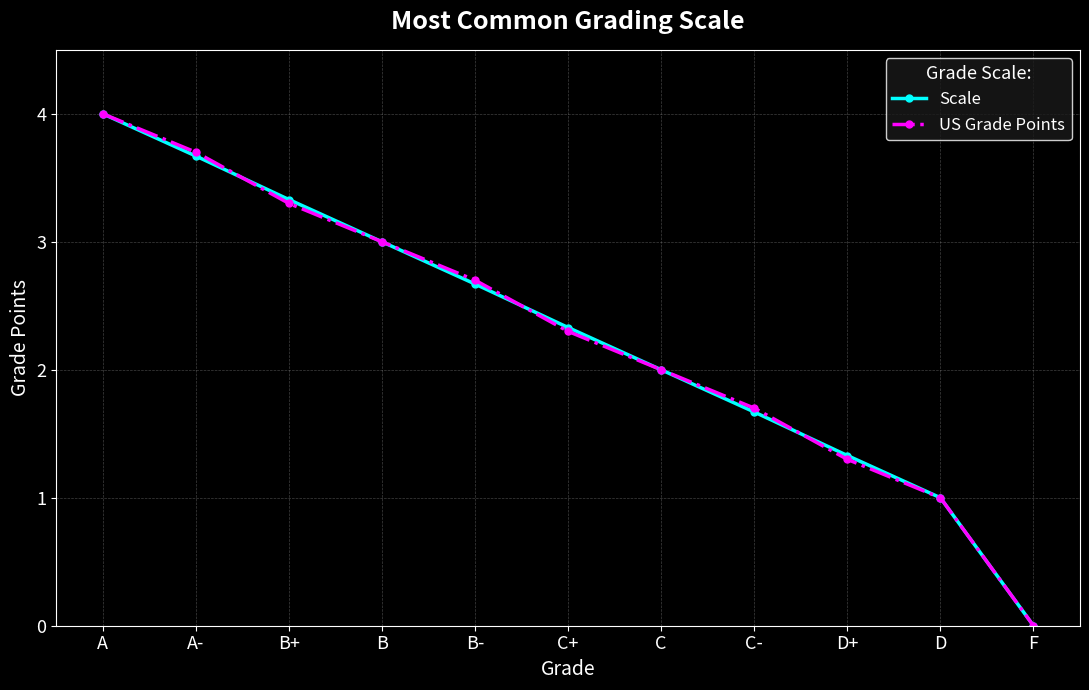

List the labels in order of Scale value, smallest first.

F, D, D+, C-, C, C+, B-, B, B+, A-, A